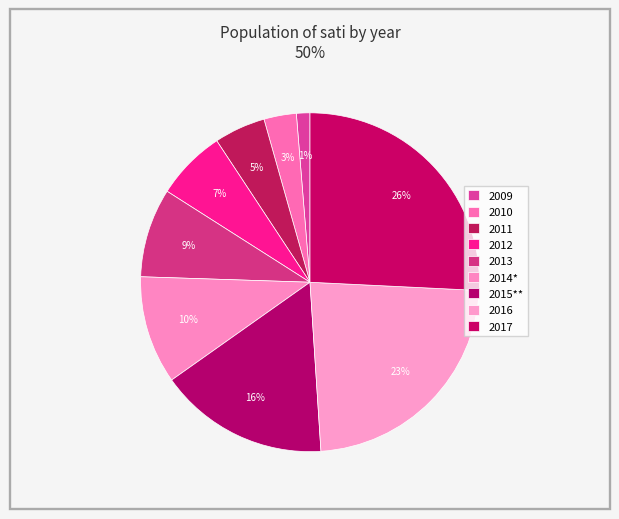

Does 2016 account for over 50% of the chart?

No